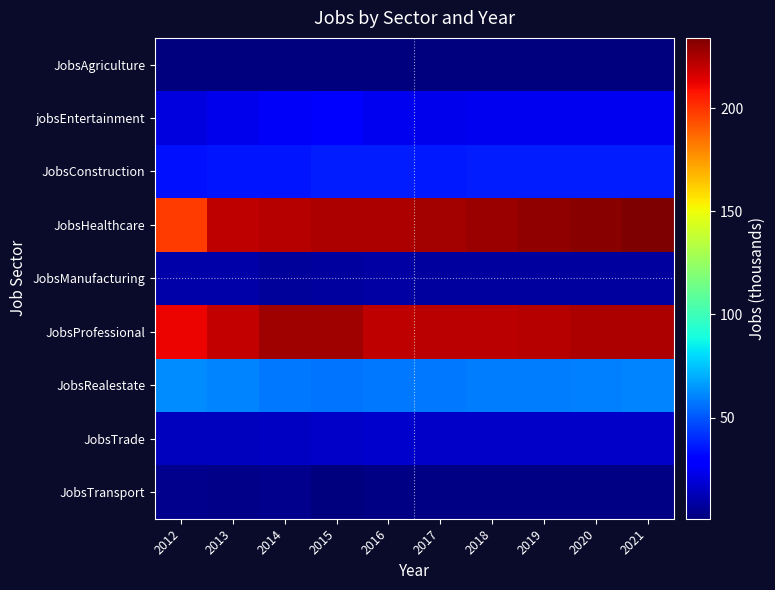

Which series has the widest spread of values?

JobsHealthcare